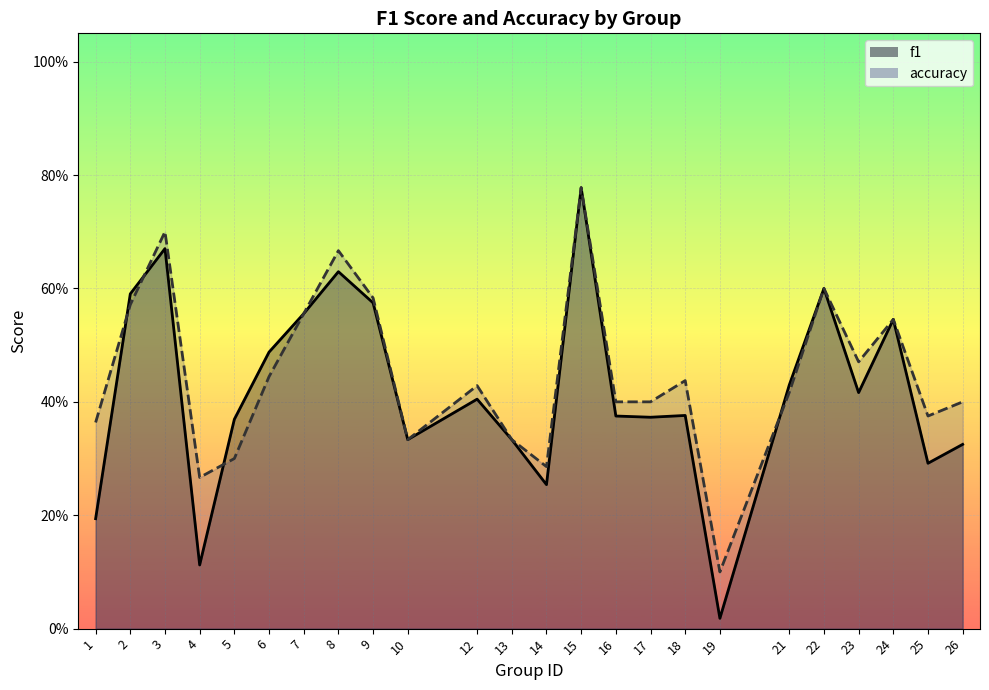

How many interior local valleys does the accuracy series have?

6